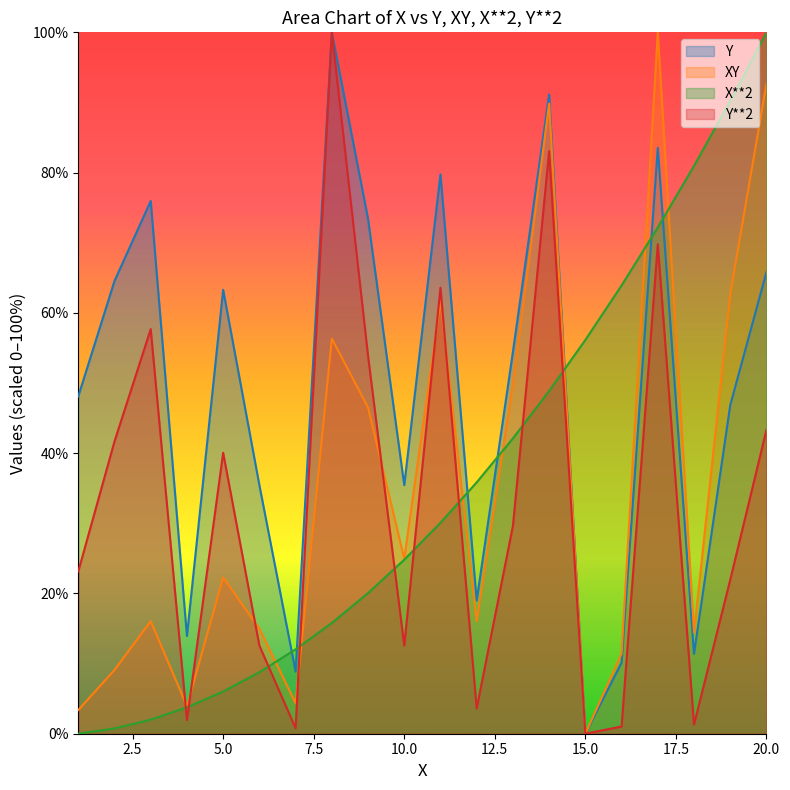

What is the difference between the highest and lowest values at 10.0?

22.9